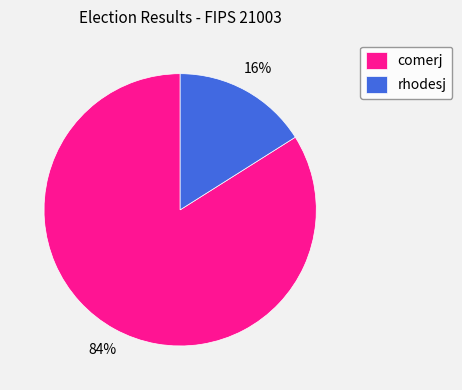

The comerj slice represents 84% of the pie. True or false?

True